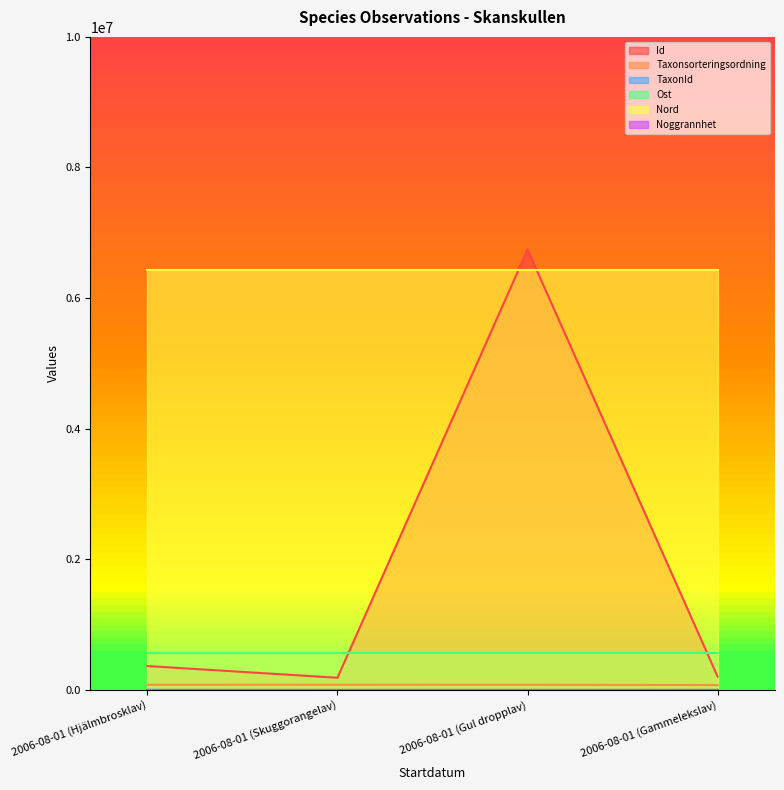

True or false: TaxonId and Id intersect in this chart.

False